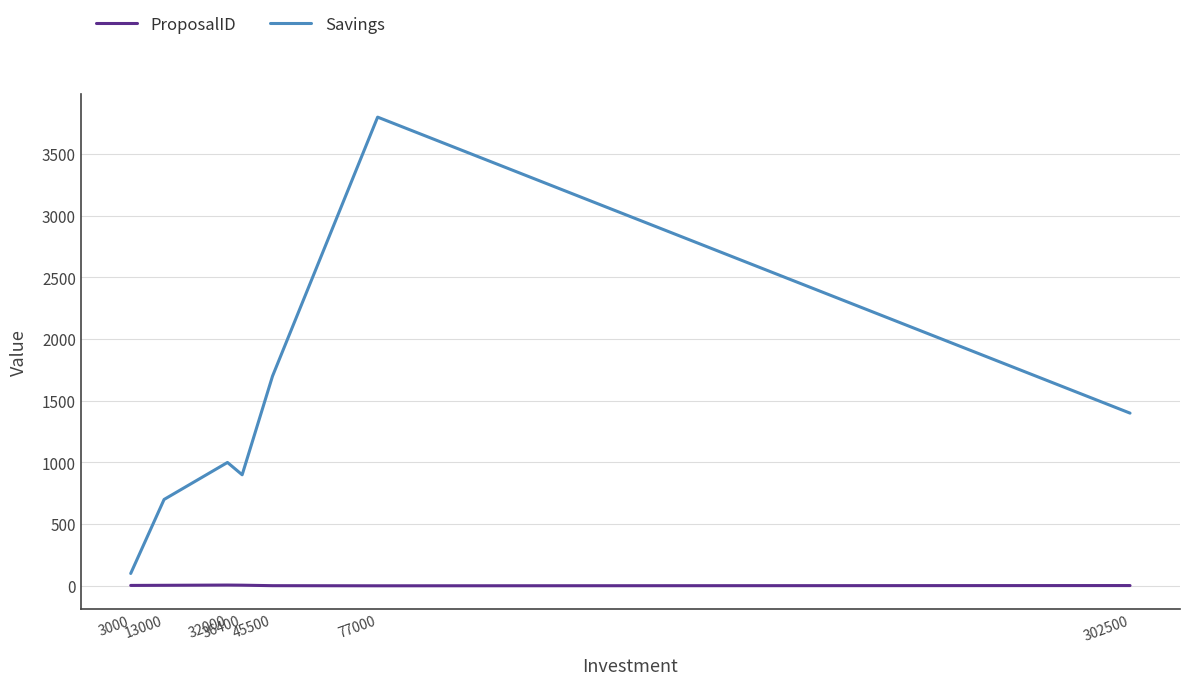

What are all the series names shown in the legend?

ProposalID, Savings